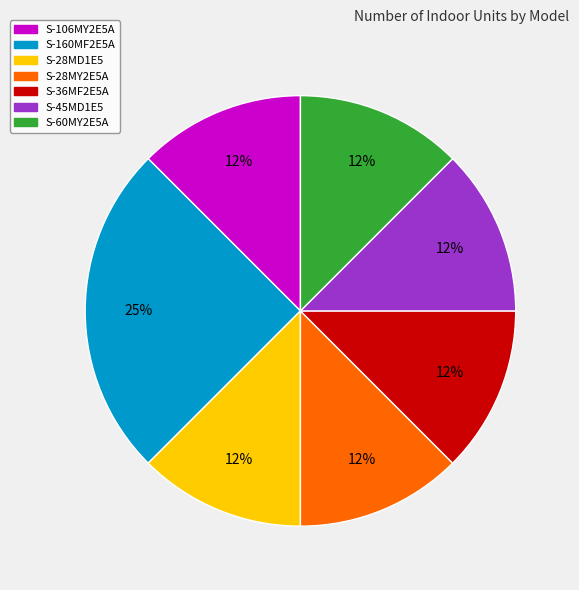

Is it true that S-28MD1E5 is 7% of the pie?

False